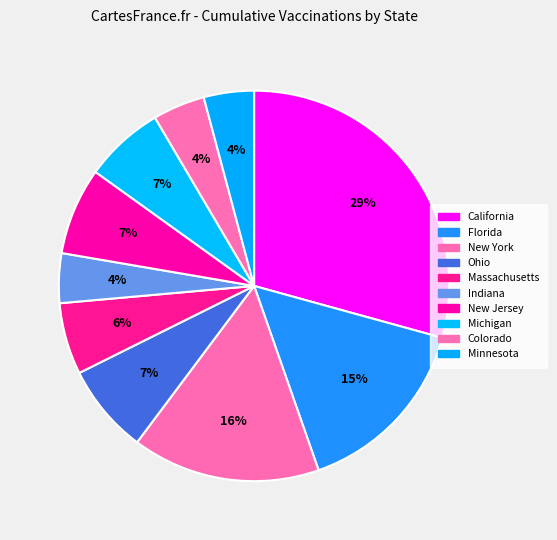

Count the number of slices in the pie.

10